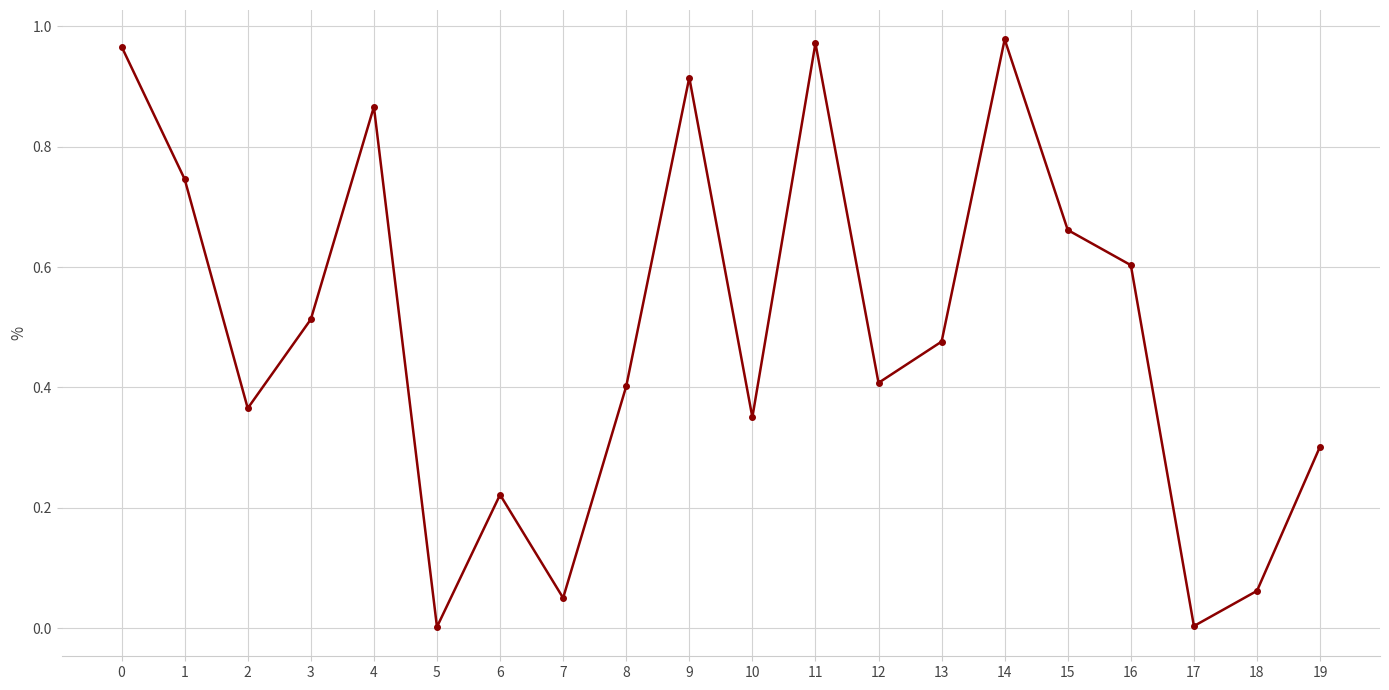

Does the chart have visible grid lines?

Yes